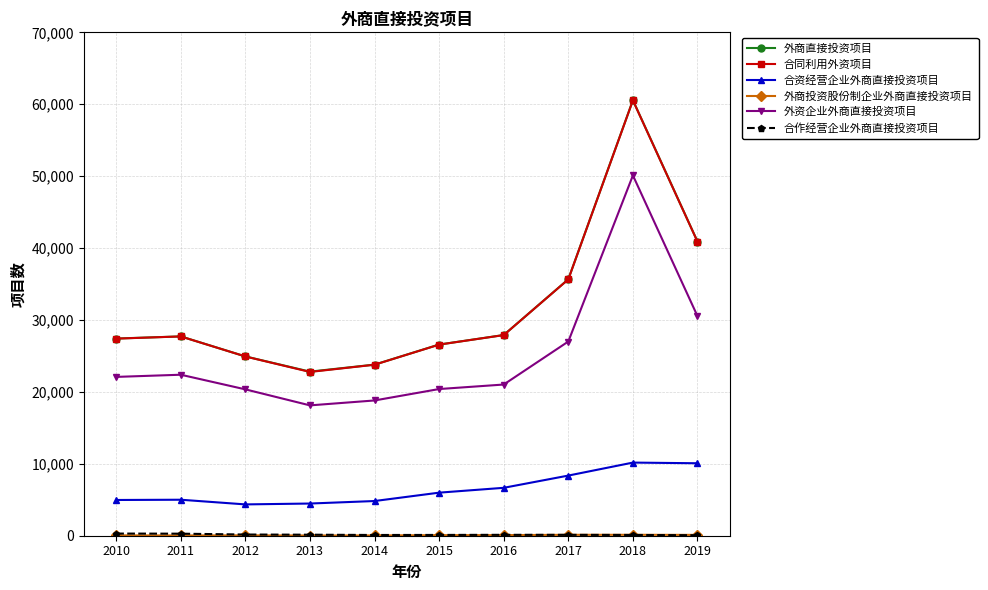

How many distinct data groups are displayed?

6